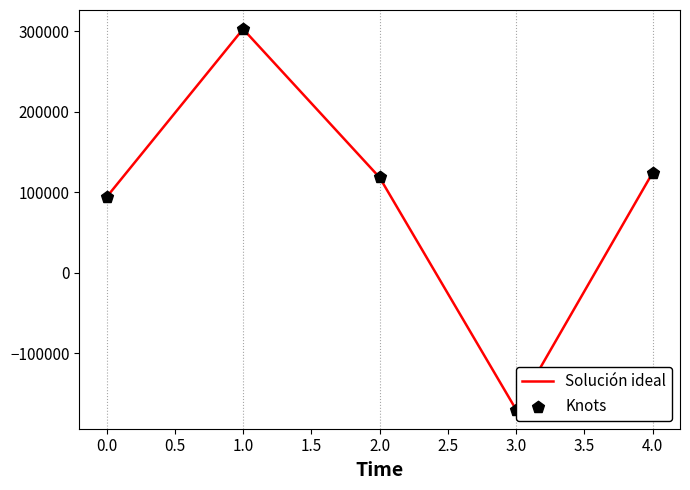

What is the ratio of the value at 1.0 to the value at 2.0?

2.6